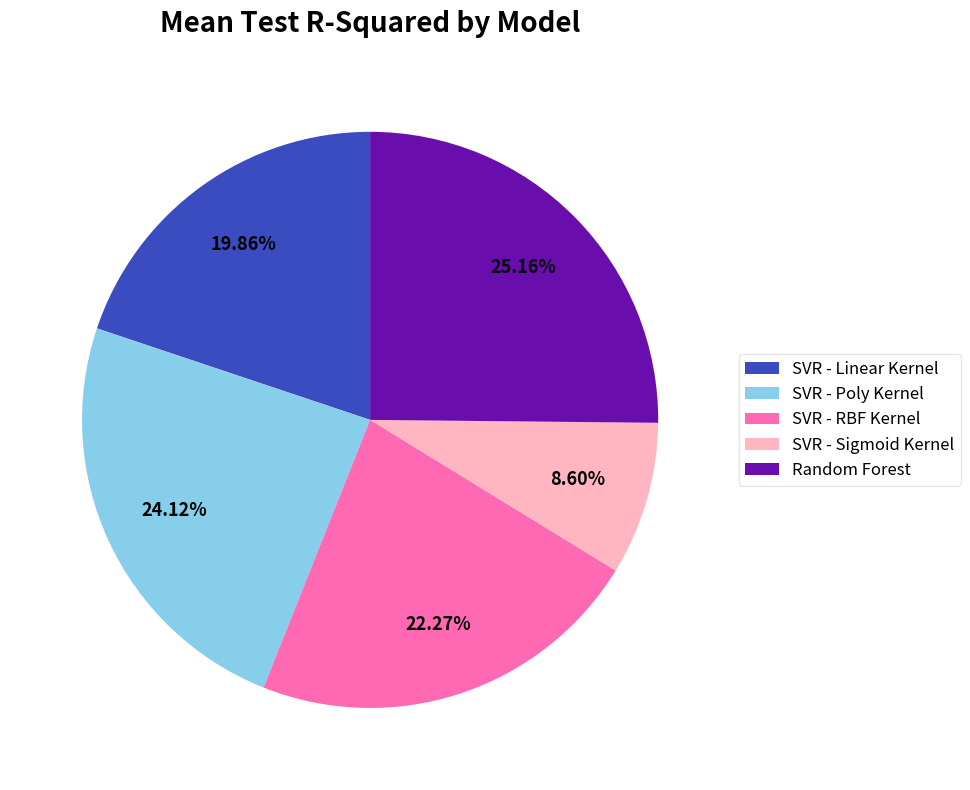

Combined, what portion of the pie is SVR - RBF Kernel and SVR - Linear Kernel?

42.1%